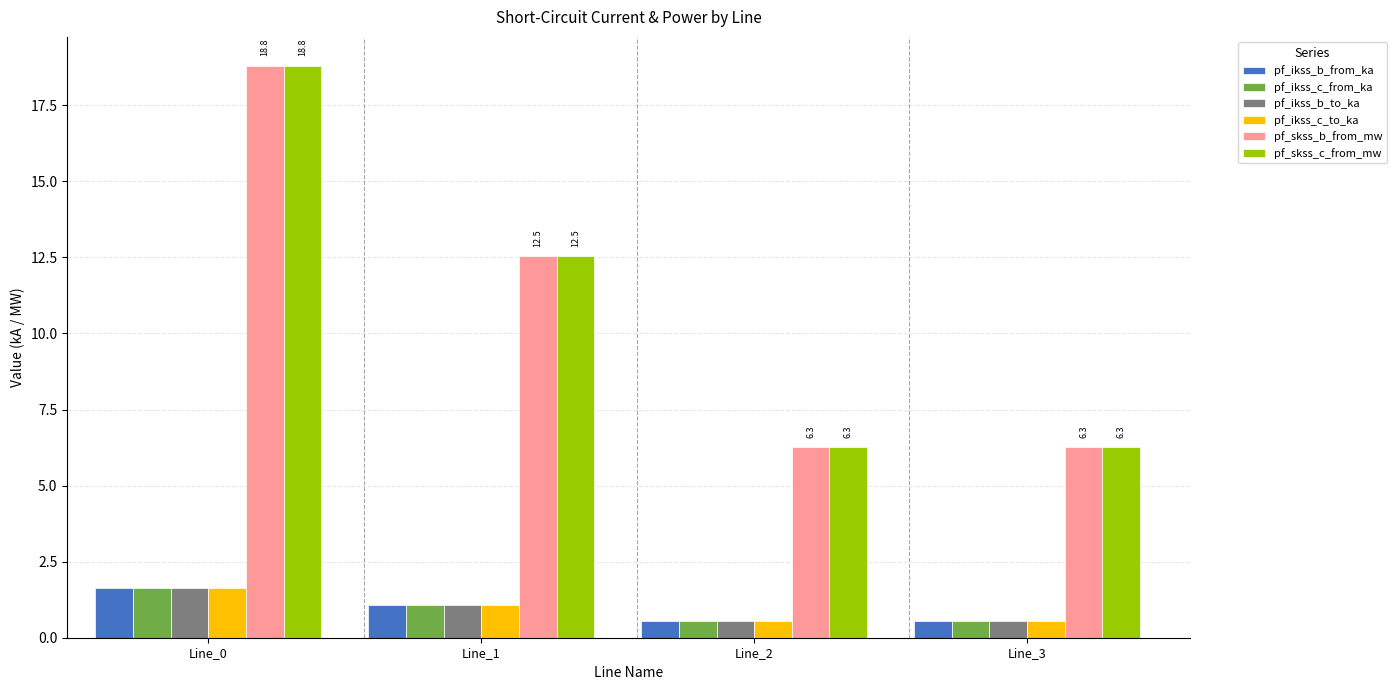

What is the difference between the highest and lowest values at Line_1?

11.5